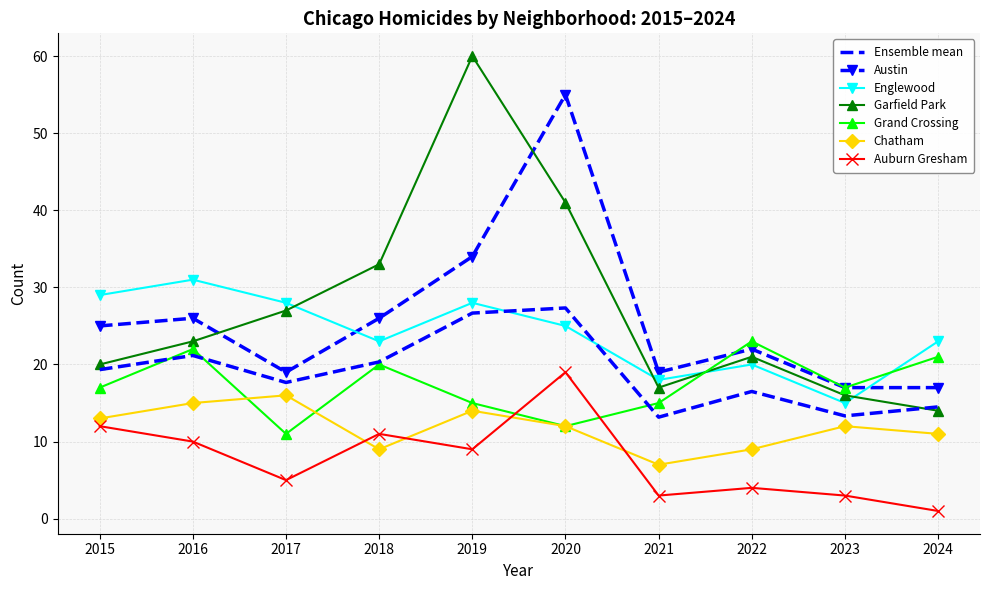

At 2019, list the series in order from smallest to largest.

Auburn Gresham, Chatham, Grand Crossing, Ensemble mean, Englewood, Austin, Garfield Park